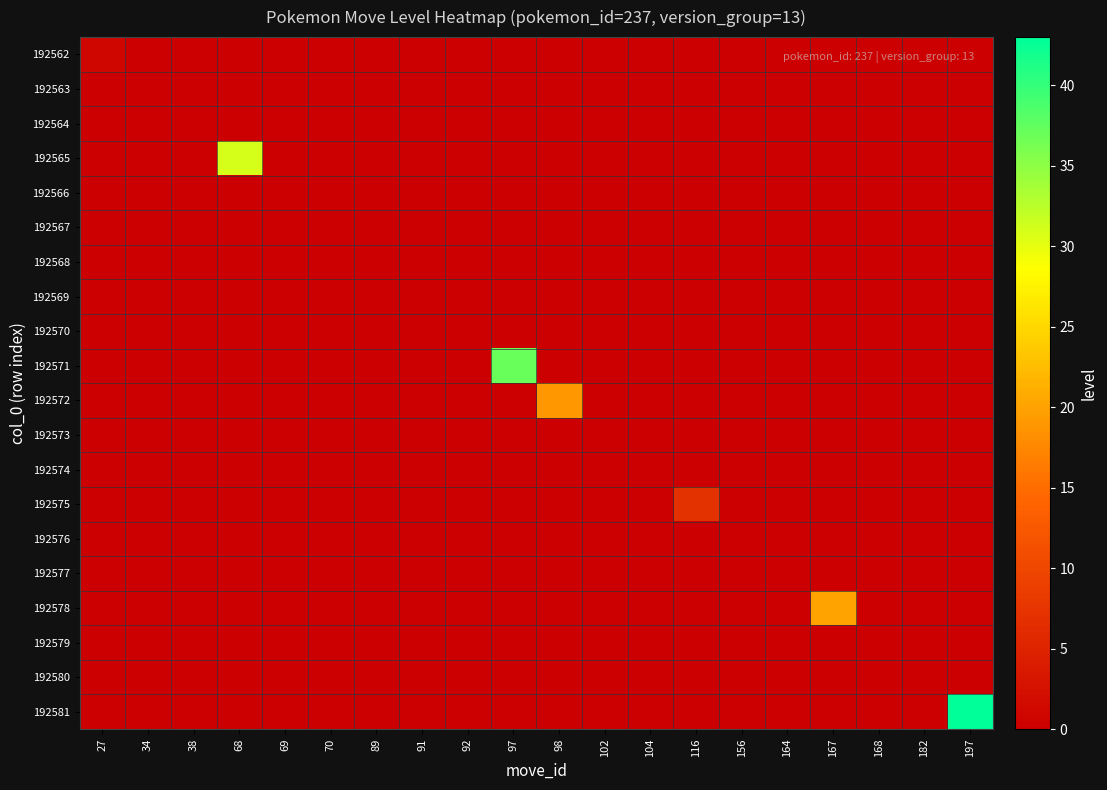

At which category is the sum across all series the highest?

197